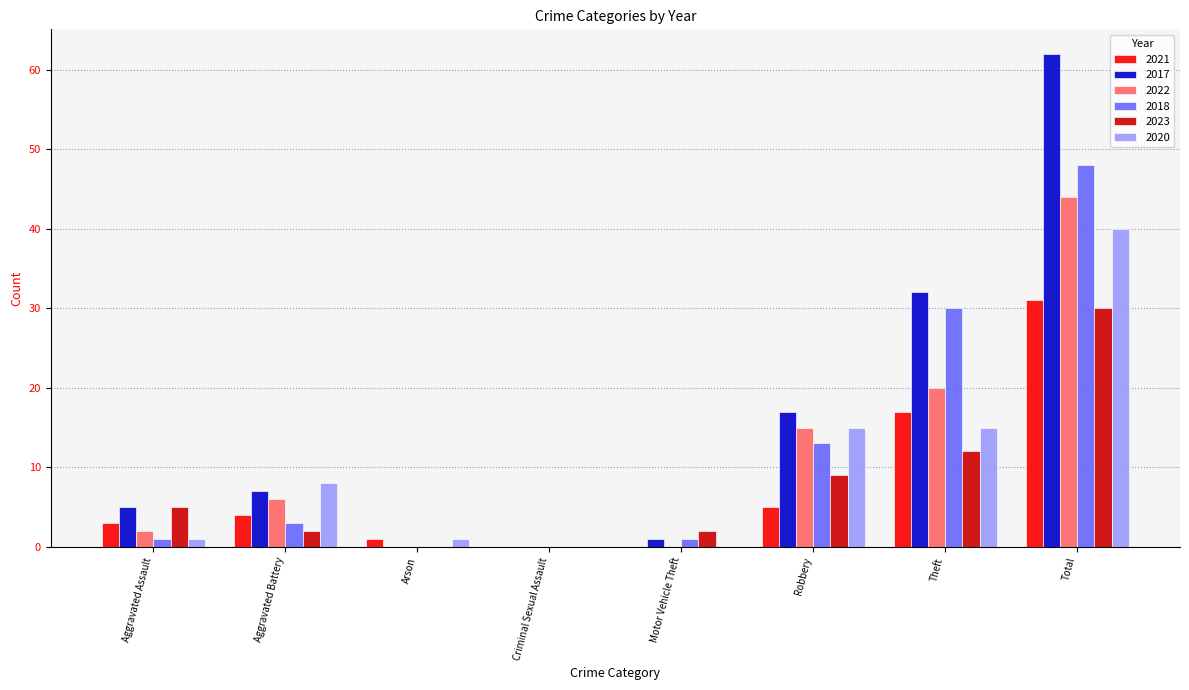

The 2017 series shows 0 at Arson. True or false?

True